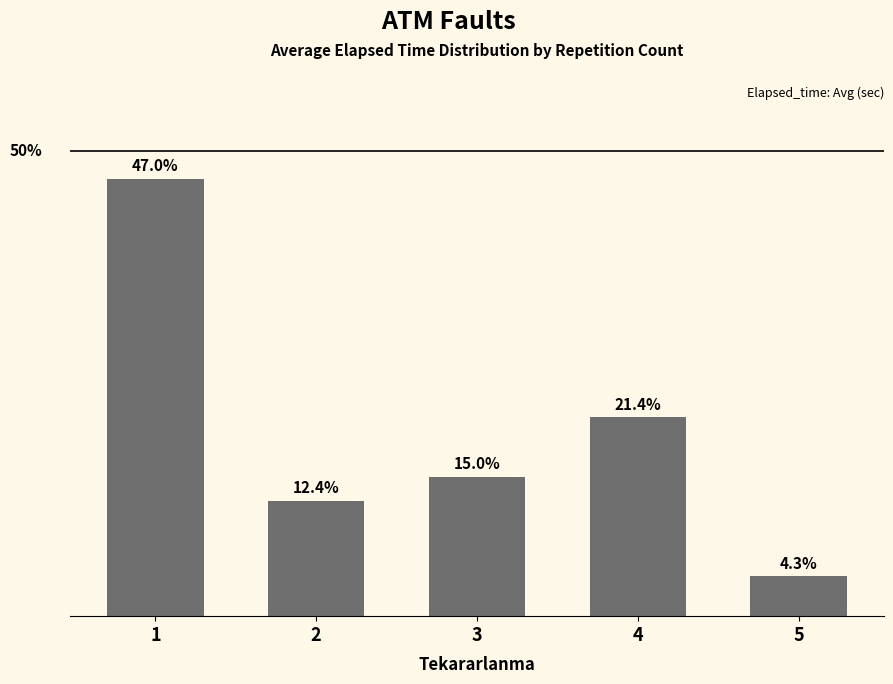

Rank the categories by value from highest to lowest.

1, 4, 3, 2, 5